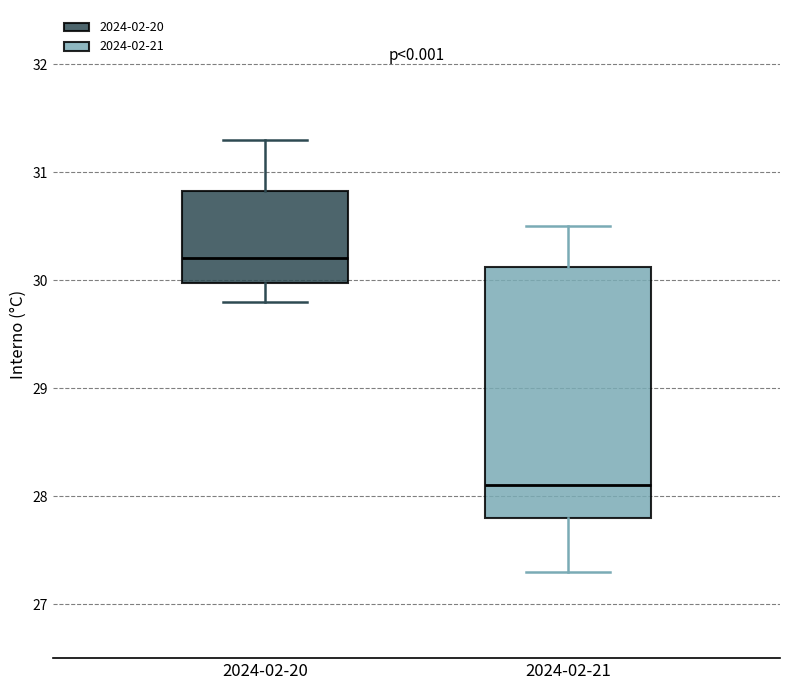

Which box's median line is the lowest?

2024-02-21